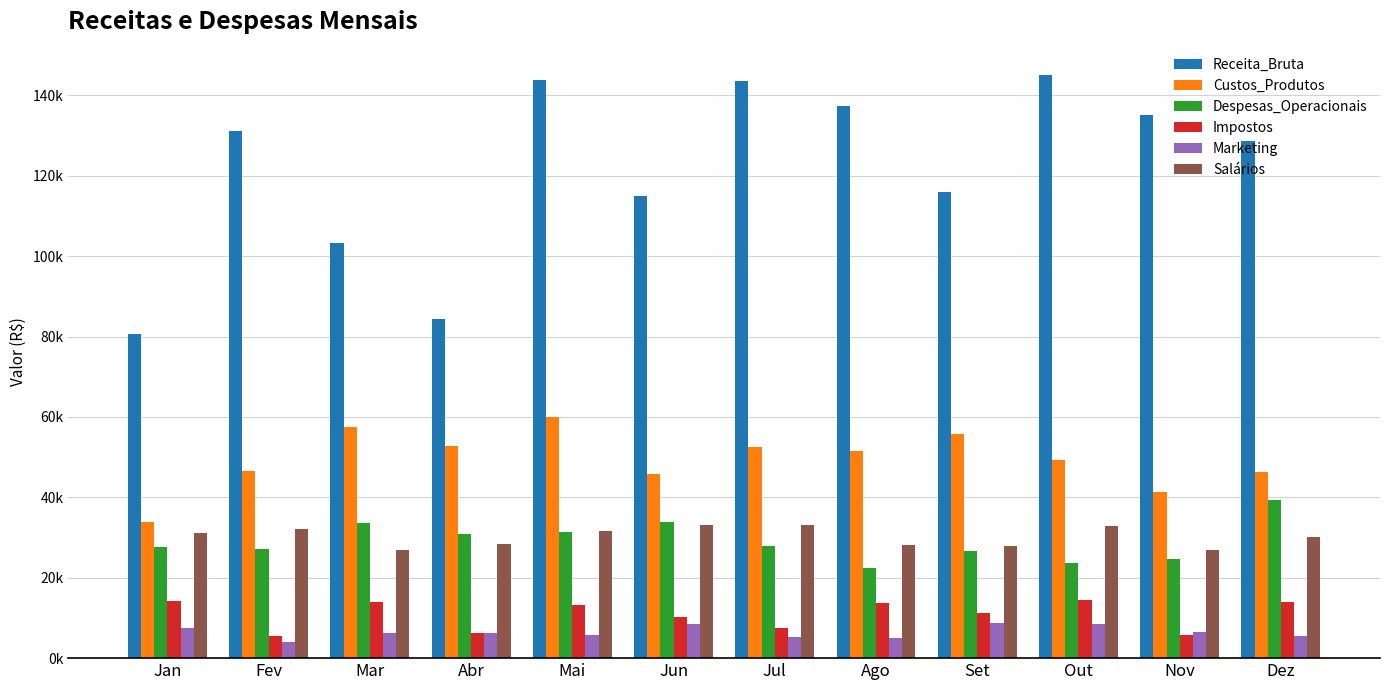

At which category is the sum across all series the highest?

Mai